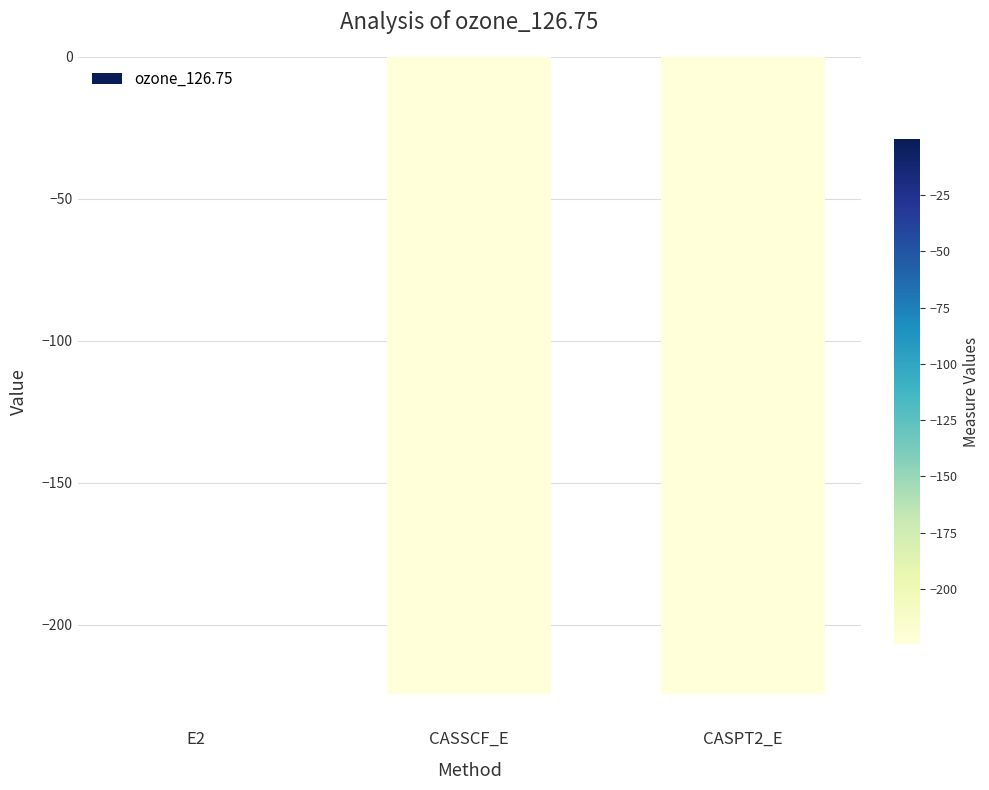

What is the sum of all values?

-448.9